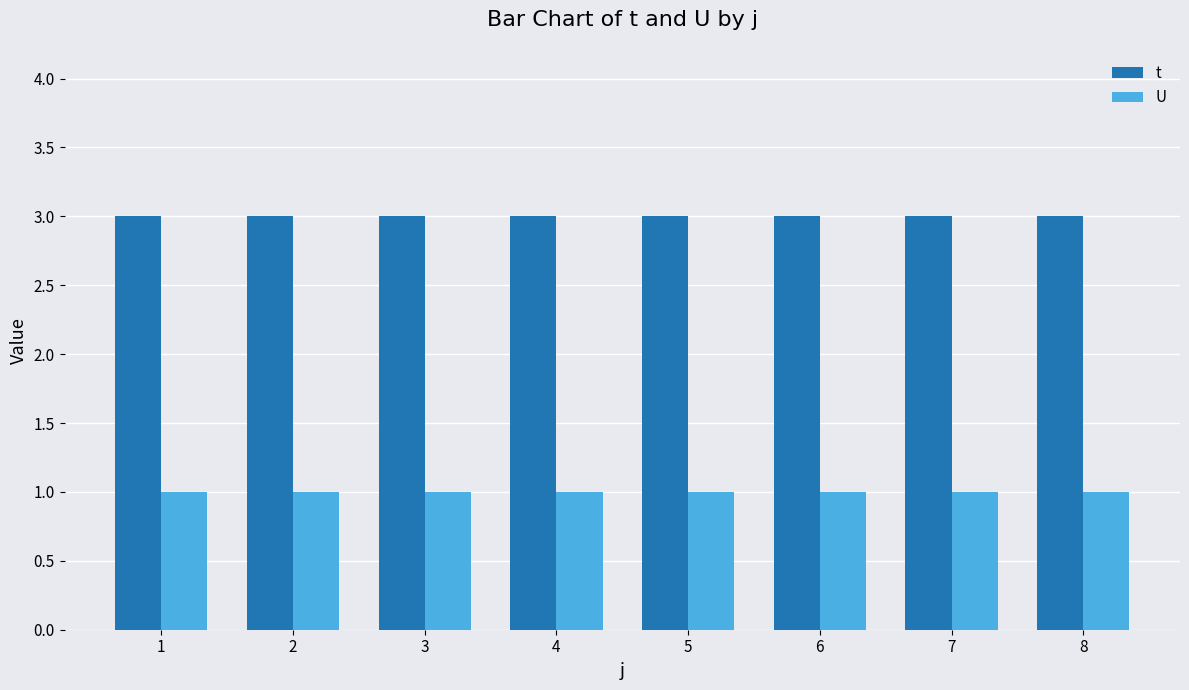

What is the maximum value for t?

3